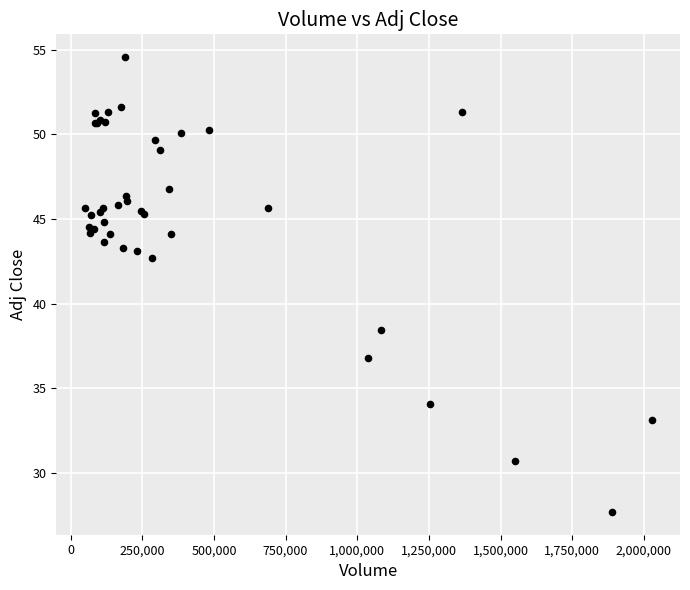

What Y value in the scatter plot is closest to 41?

42.7